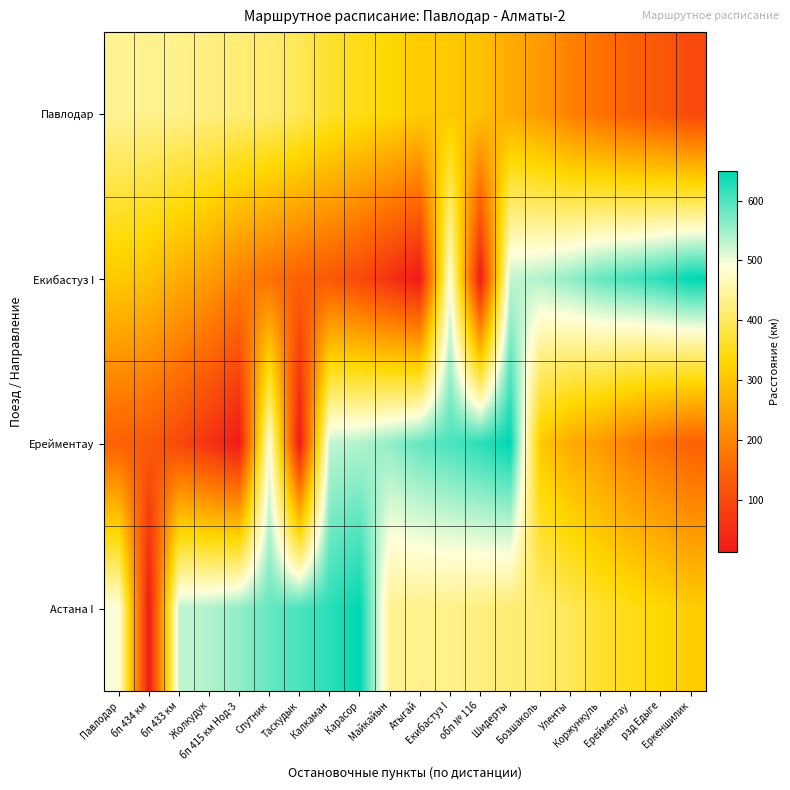

What is the minimum value shown in the chart?

13